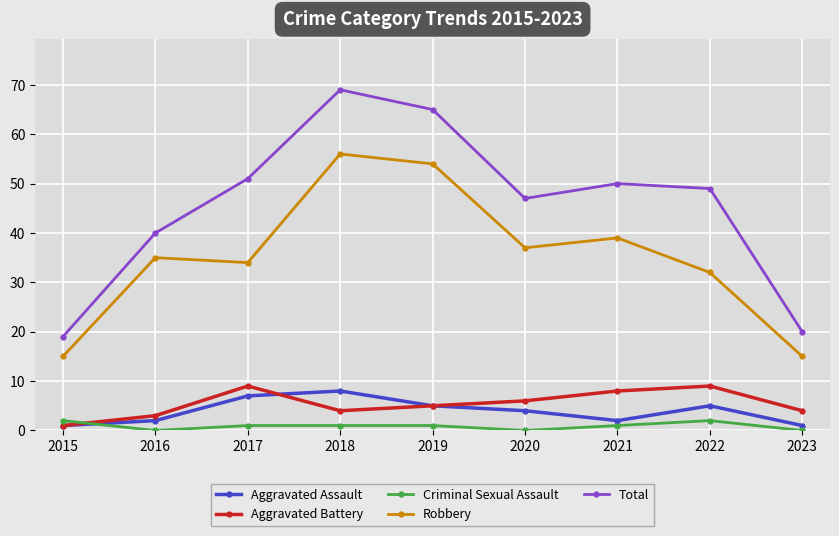

True or false: Total has more than 1 interior local peaks.

True